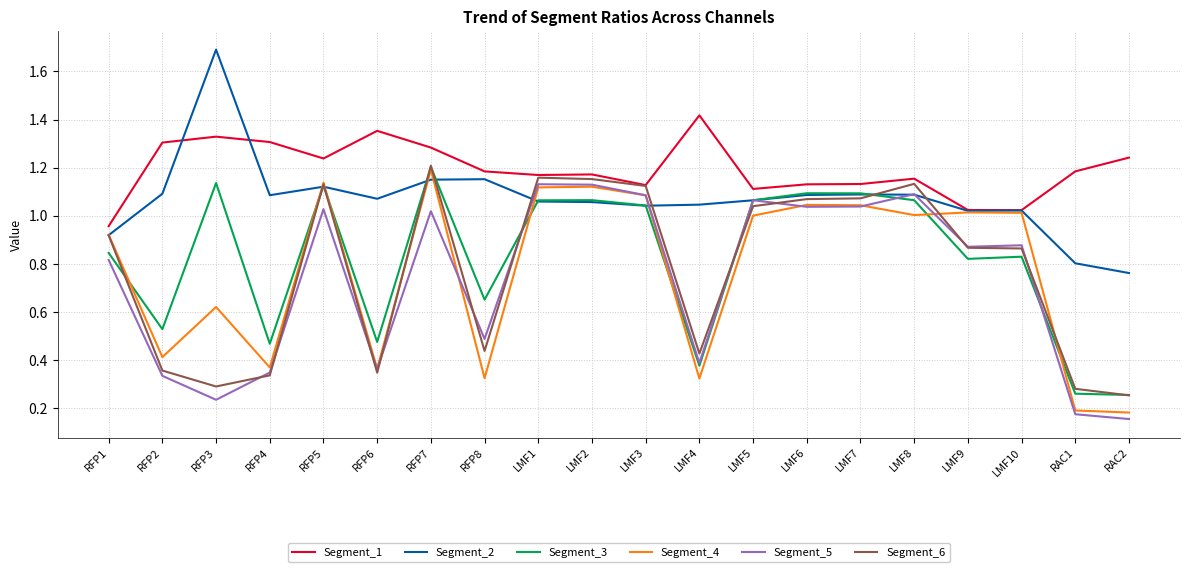

What is the total value across all series at LMF9?

5.6